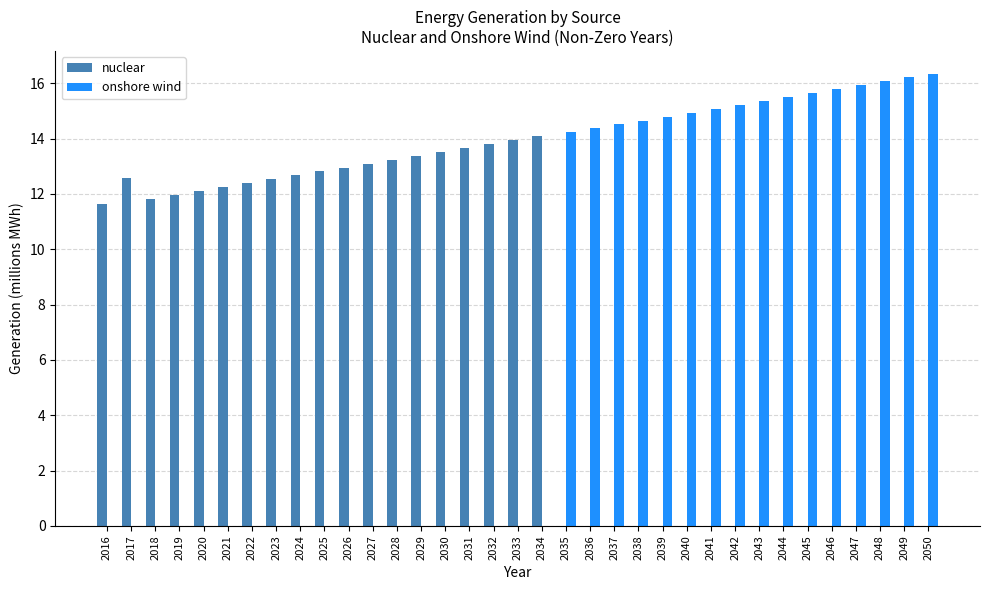

Count the number of categories in the chart.

35